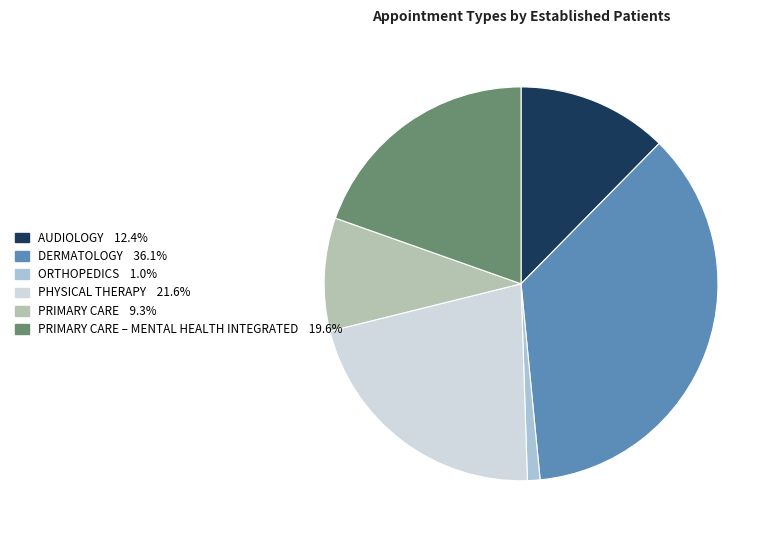

Does any single category account for the majority?

No